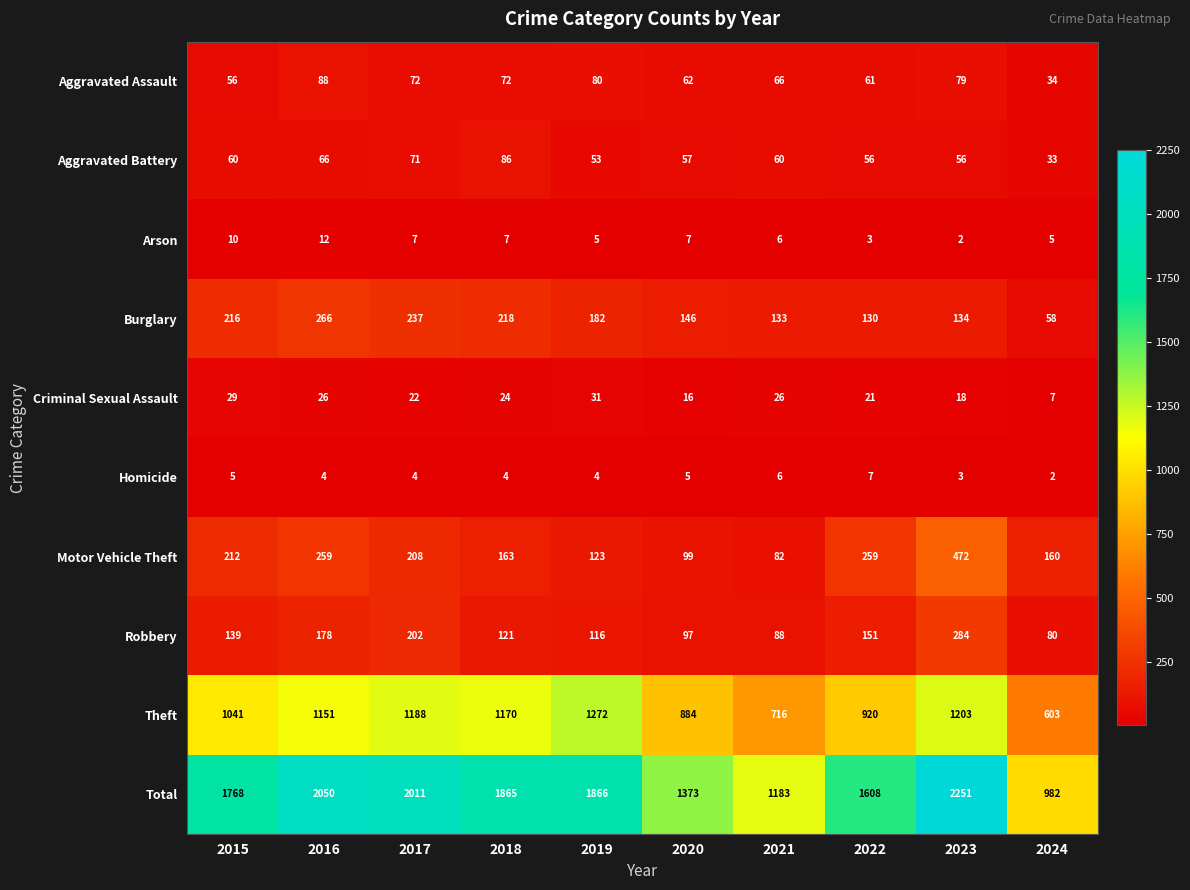

Rank the categories by Total value from lowest to highest.

2024, 2021, 2020, 2022, 2015, 2018, 2019, 2017, 2016, 2023